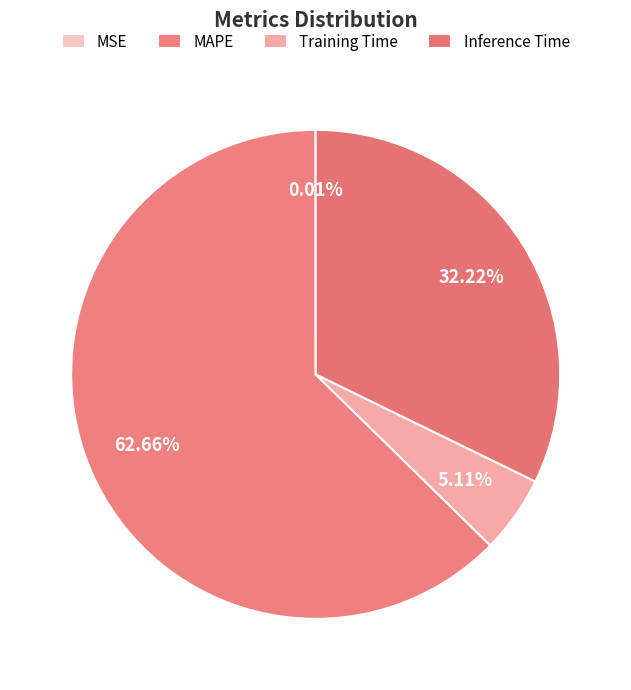

How many slices are in this pie chart?

4